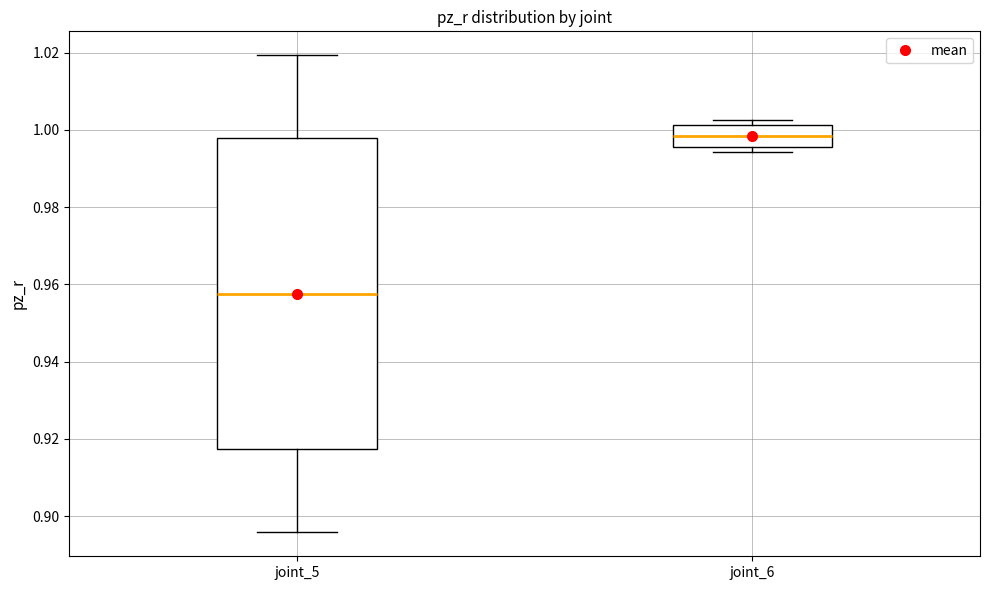

Reading left to right, transcribe this box plot: for each box, give where its median line is, the range the box spans, and where its two whiskers end, as read against the y-axis. The values are not printed on the chart, so give them approximately, as read against the axis.

joint_5: median 0.958, box 0.918 to 0.998, whiskers 0.896 to 1.020
joint_6: median 0.998, box 0.996 to 1.002, whiskers 0.994 to 1.002 (just above the box's upper edge)